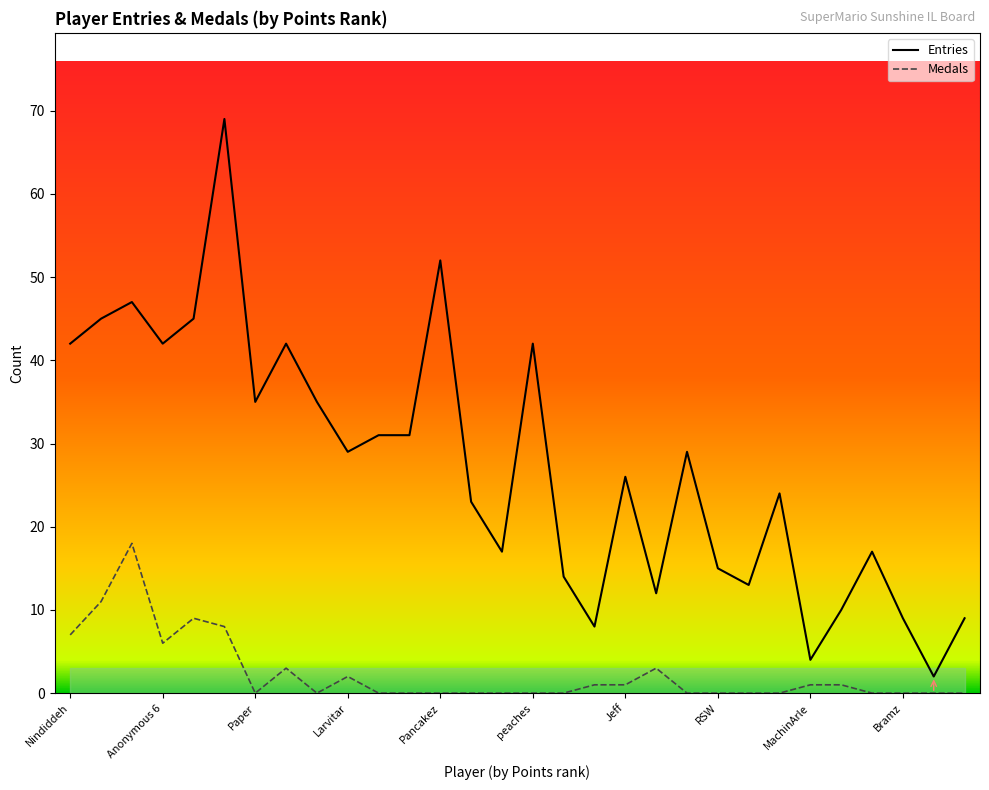

Rank the series by their average value, from highest to lowest.

Entries, Medals